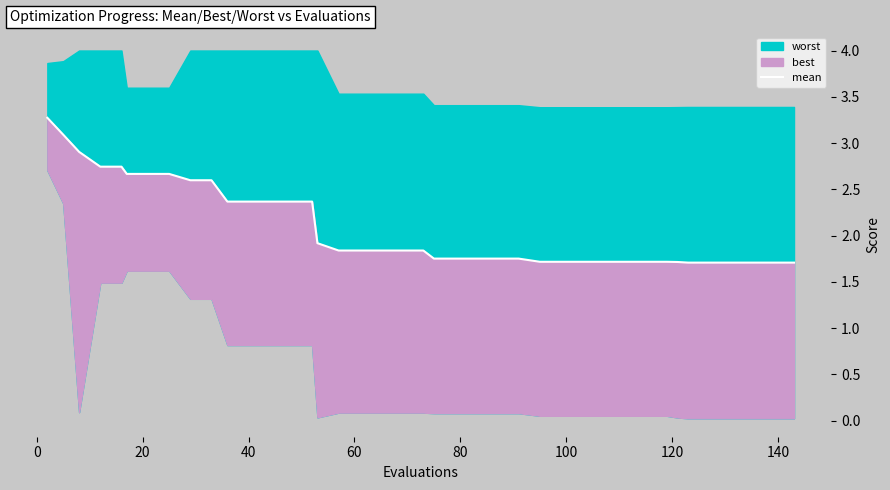

What is the difference between the second highest and second lowest values?

1.4